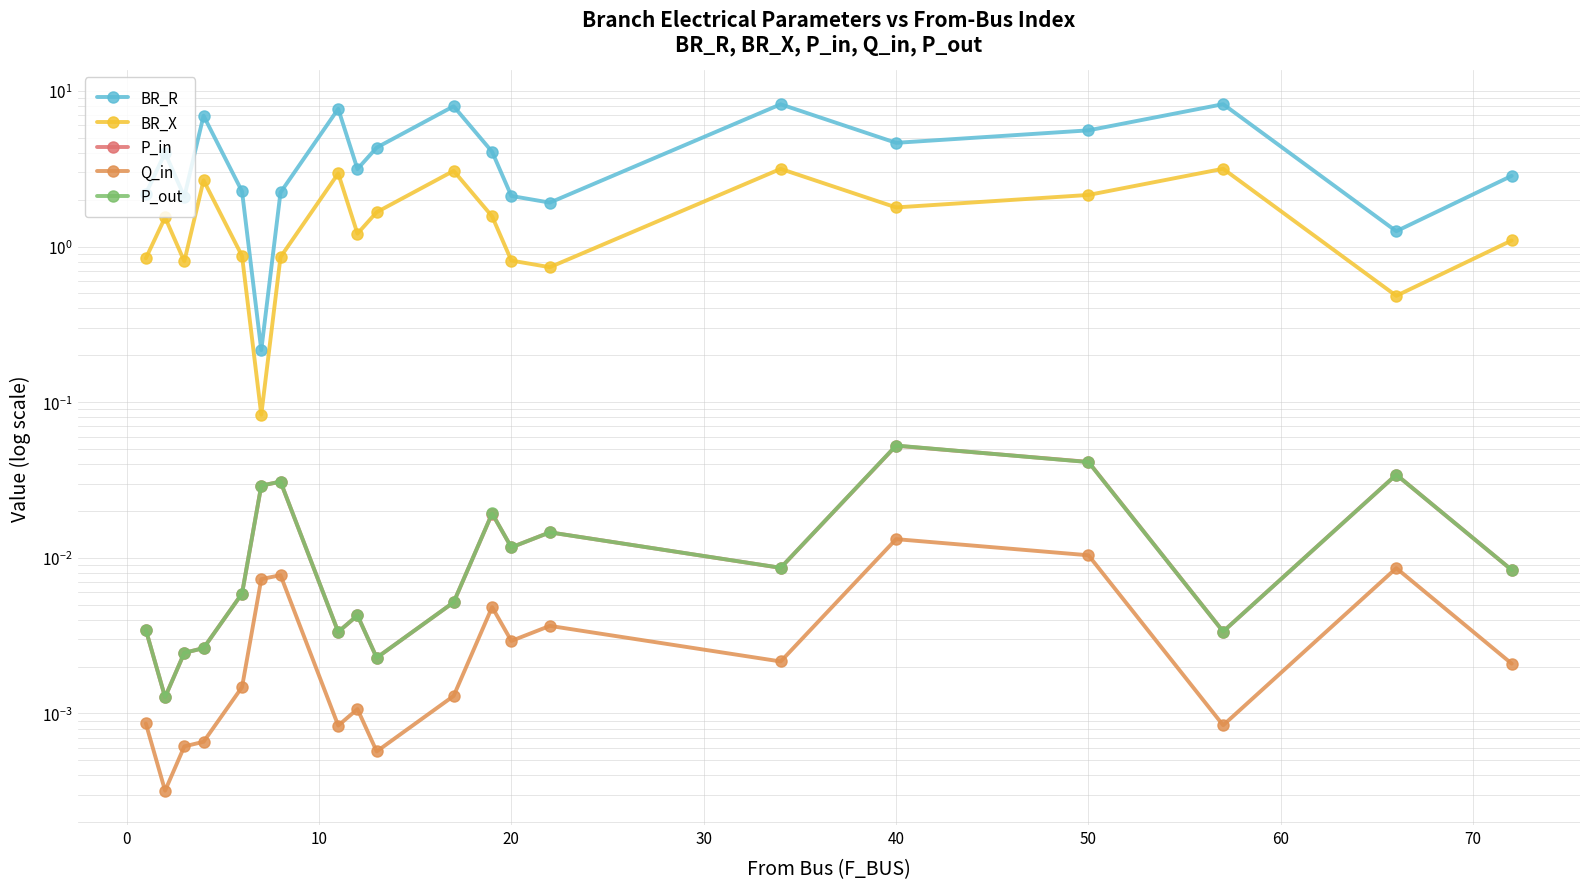

Reading left to right, transcribe all the data shown in this chart.

BR_R: 2.2	4.0	2.1	6.9	2.3	0.2	2.2	7.7	3.1	4.3	8.0	4.1	2.1	1.9	8.2	4.6	5.6	8.2	1.3	2.8
BR_X: 0.8	1.5	0.8	2.7	0.9	0.1	0.9	2.9	1.2	1.7	3.1	1.6	0.8	0.7	3.2	1.8	2.1	3.2	0.5	1.1
P_in: 0.0	0.0	0.0	0.0	0.0	0.0	0.0	0.0	0.0	0.0	0.0	0.0	0.0	0.0	0.0	0.1	0.0	0.0	0.0	0.0
Q_in: 0.0	0.0	0.0	0.0	0.0	0.0	0.0	0.0	0.0	0.0	0.0	0.0	0.0	0.0	0.0	0.0	0.0	0.0	0.0	0.0
P_out: 0.0	0.0	0.0	0.0	0.0	0.0	0.0	0.0	0.0	0.0	0.0	0.0	0.0	0.0	0.0	0.1	0.0	0.0	0.0	0.0